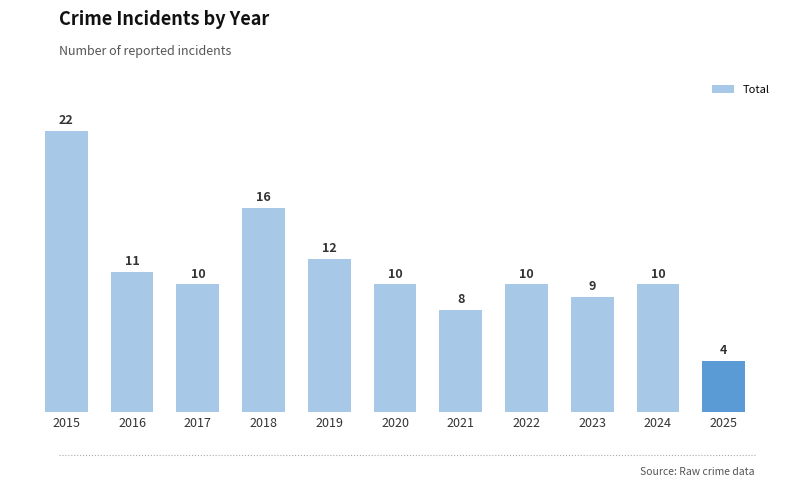

Reading left to right, extract all data points from this chart.

2015=22	2016=11	2017=10	2018=16	2019=12	2020=10	2021=8	2022=10	2023=9	2024=10	2025=4